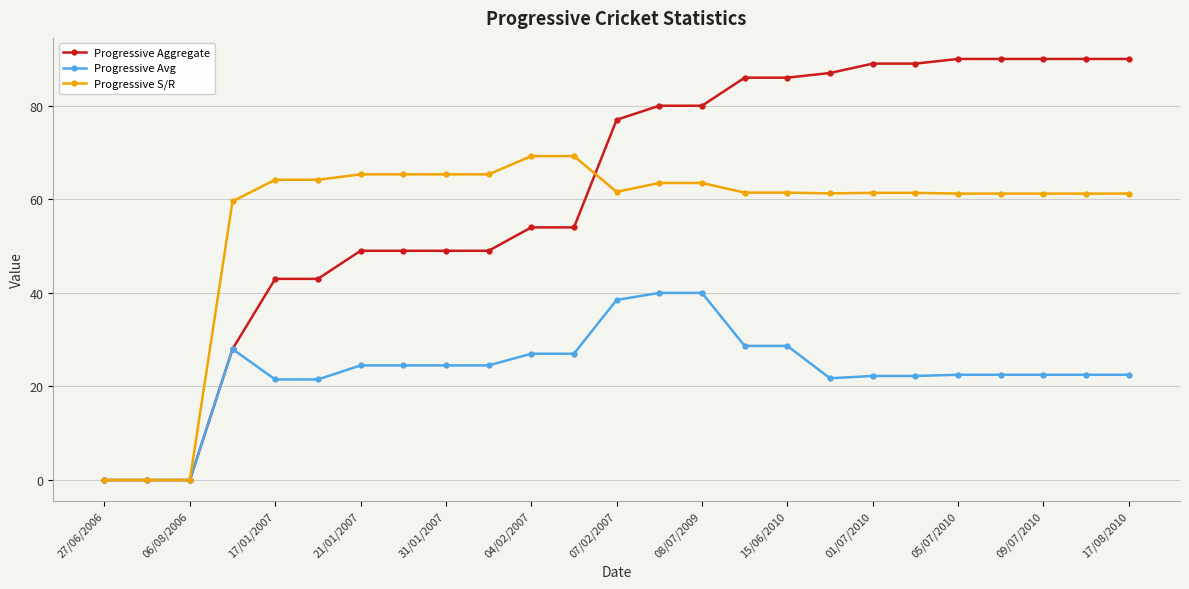

Which series has the largest total across all categories?

Progressive Aggregate